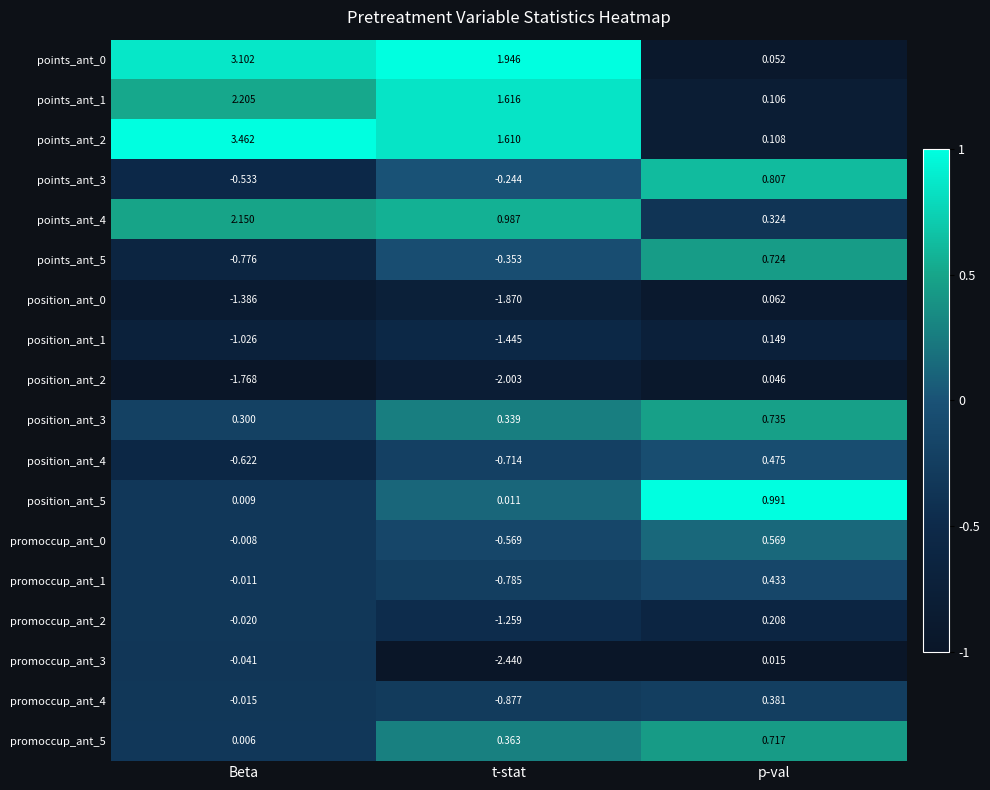

Rank the categories by points_ant_4 value from highest to lowest.

Beta, t-stat, p-val